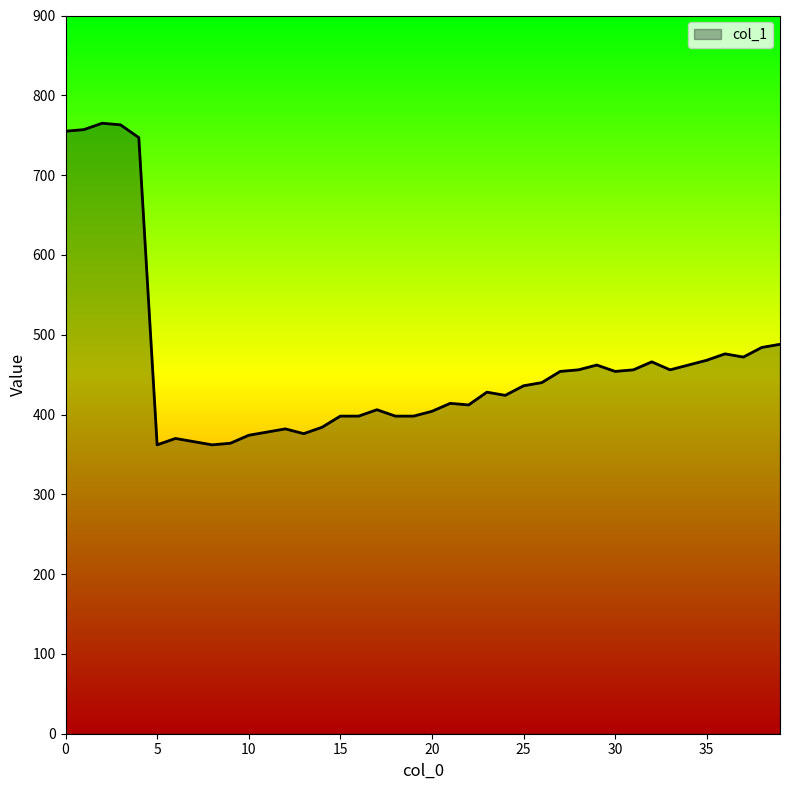

What is the difference between the maximum and minimum values?

403